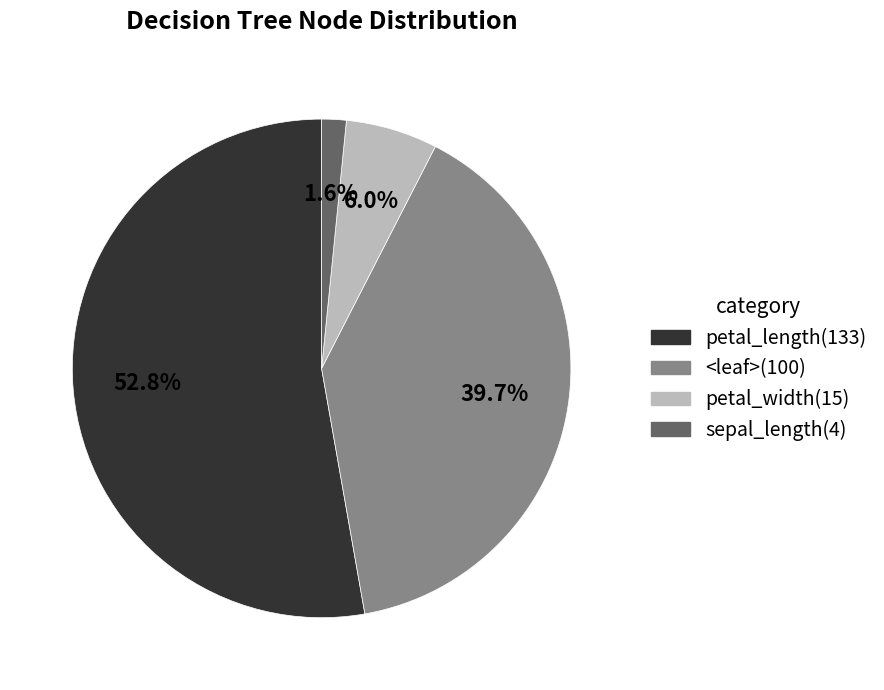

Is there any slice that represents more than half of the pie?

Yes